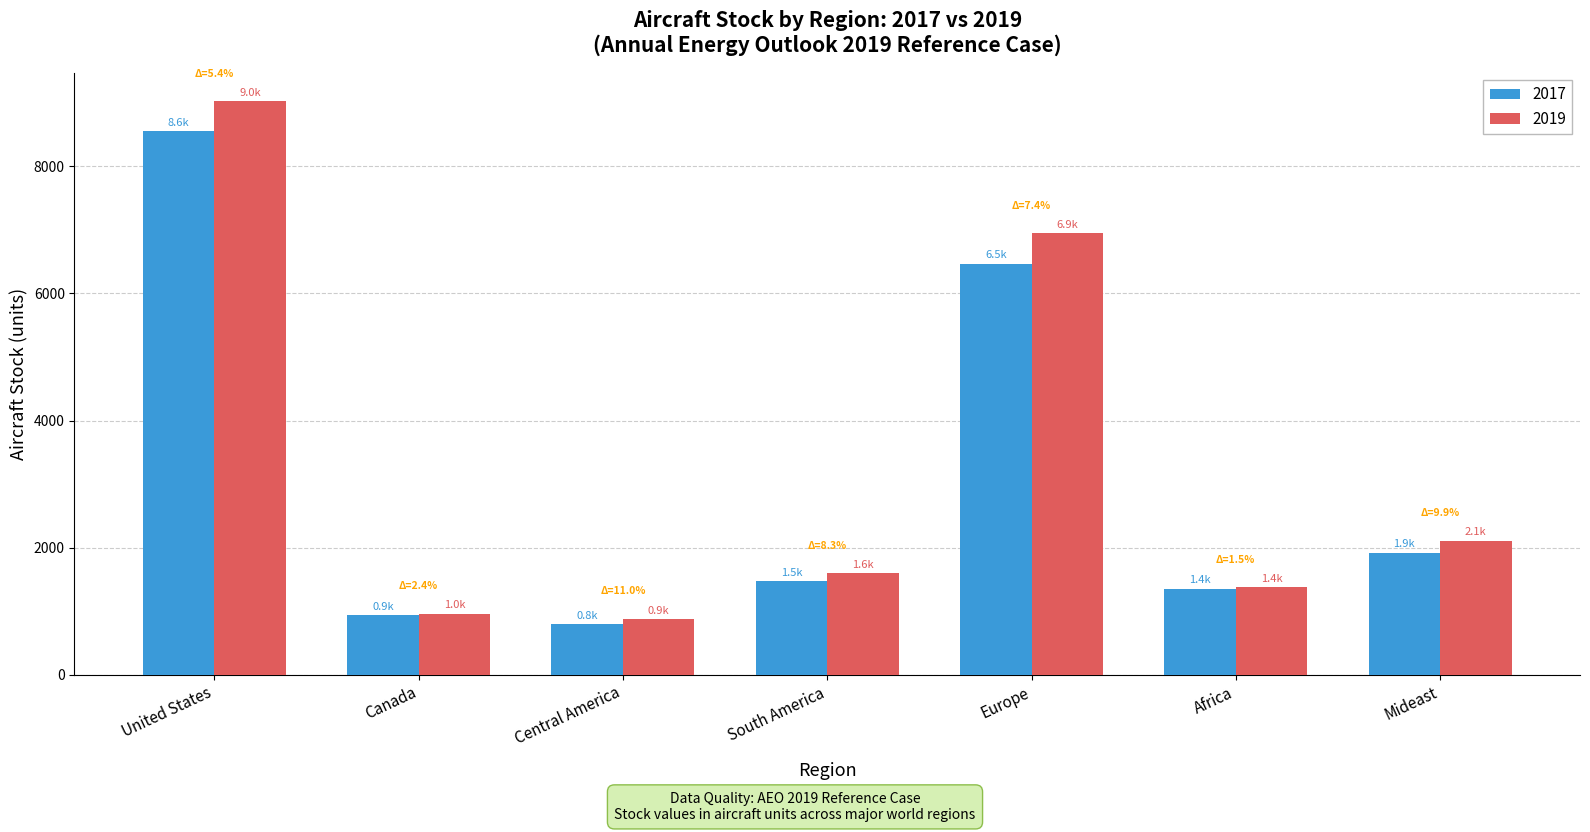

What is the approximate value of 2017 at Africa?

1359.2